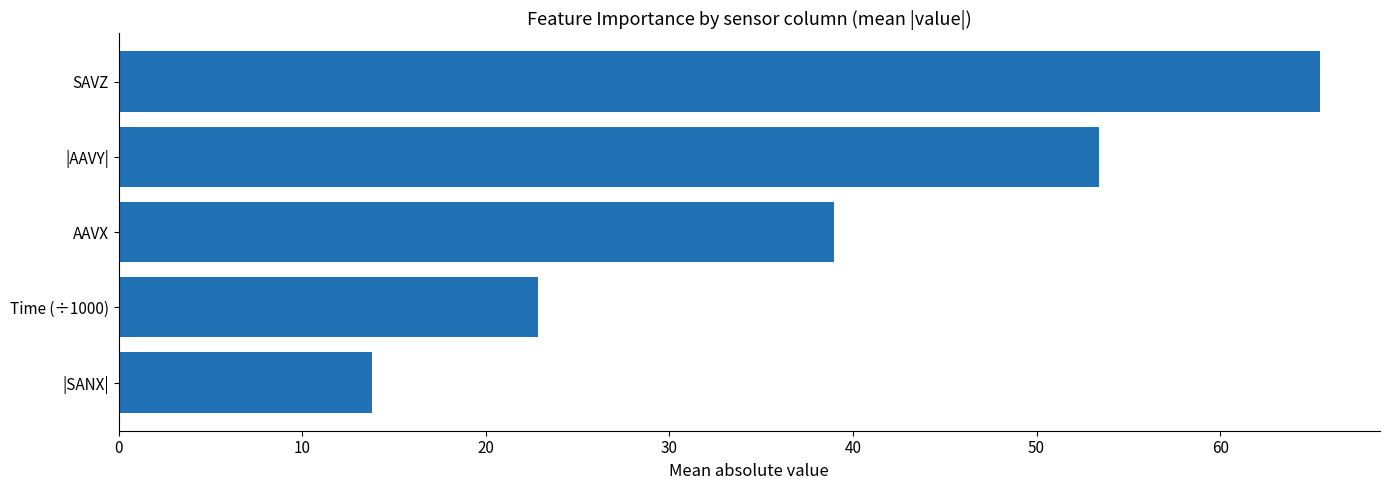

How many data points are less than 38?

2